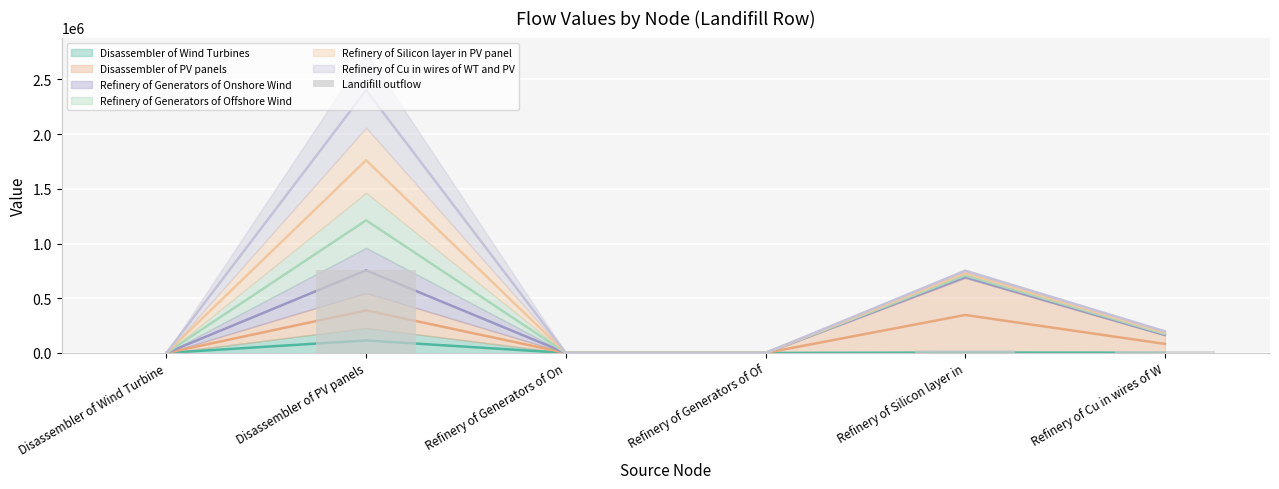

Rank the categories by value from lowest to highest.

Refinery of Generators of Of, Refinery of Generators of On, Disassembler of Wind Turbine, Refinery of Cu in wires of W, Refinery of Silicon layer in, Disassembler of PV panels